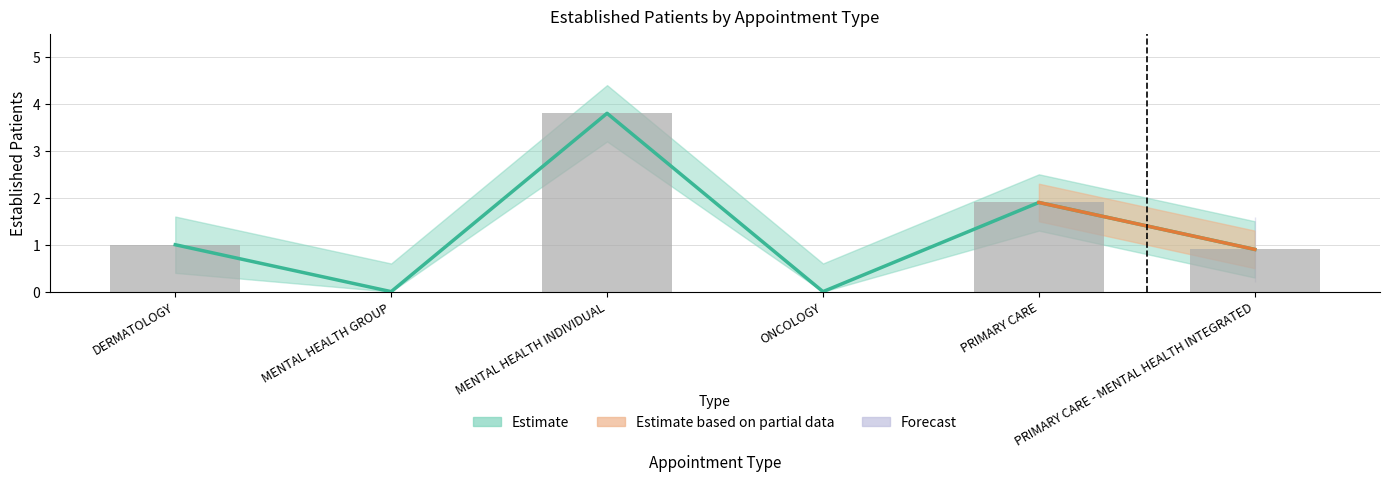

At which label is the value closest to 1?

DERMATOLOGY